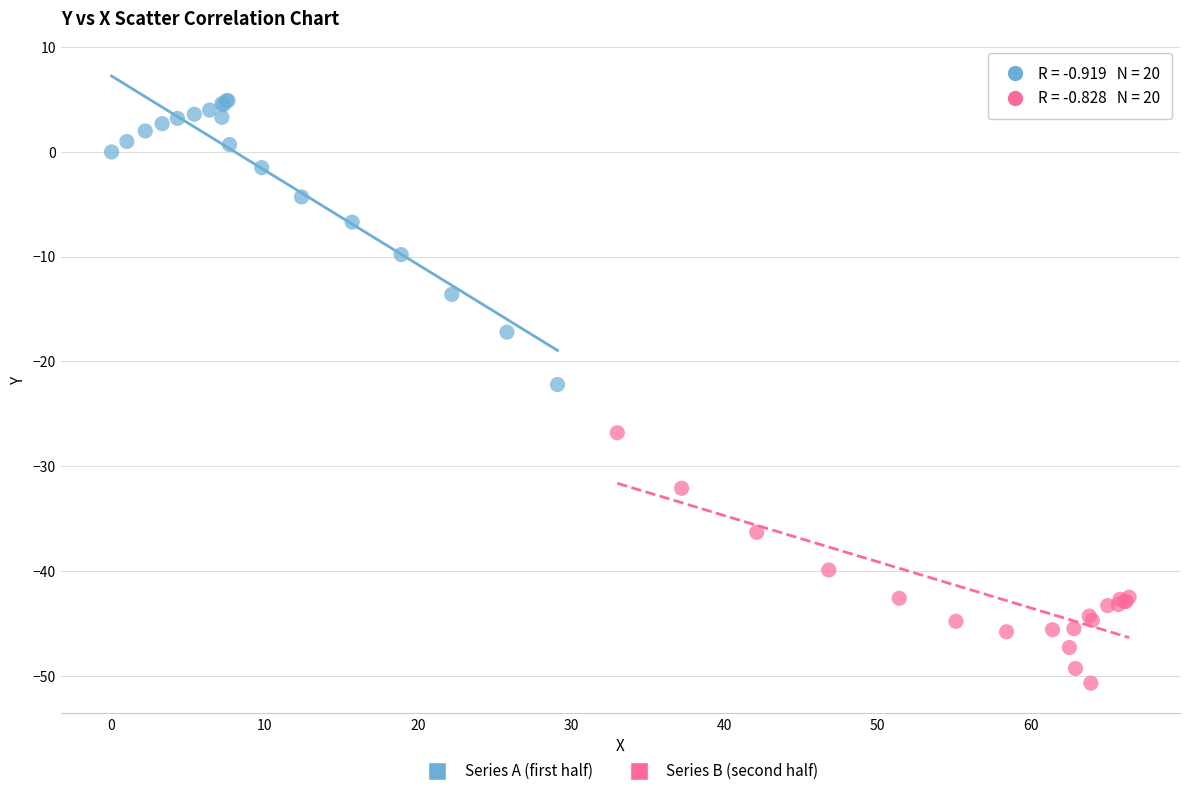

Which series reaches the minimum Y coordinate?

Series B (second half)